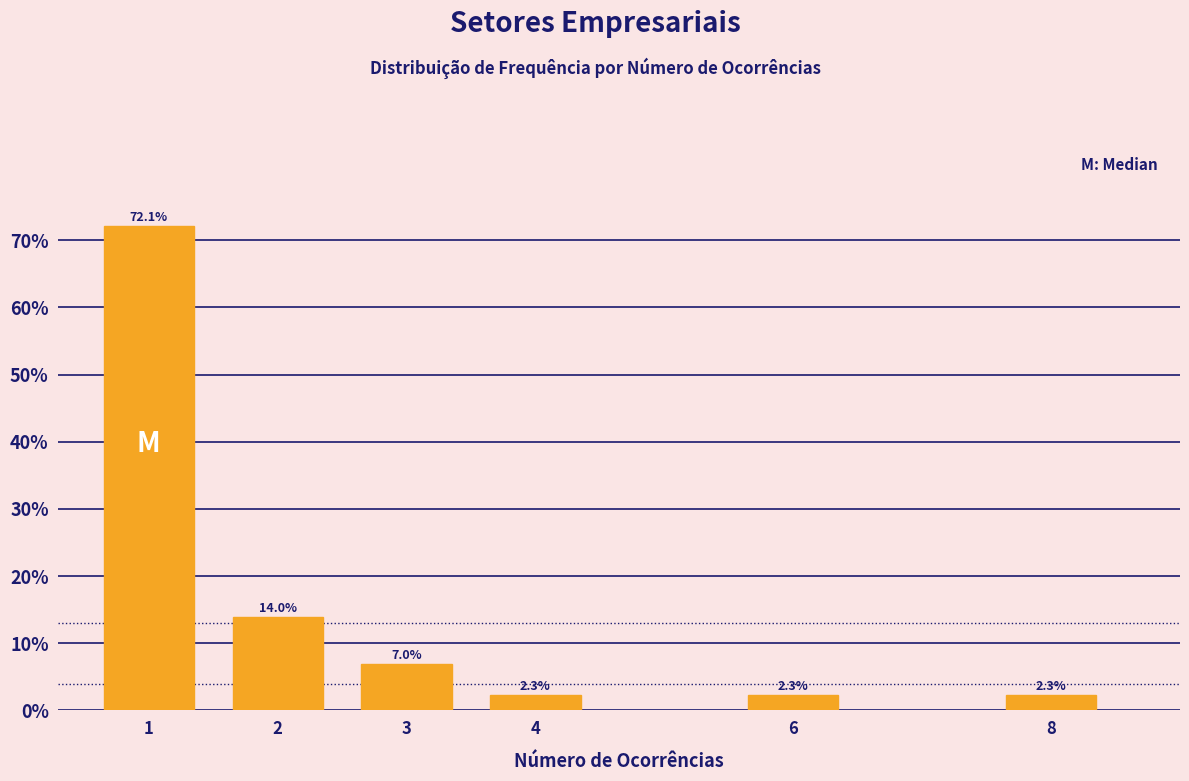

Reading left to right, list all the values displayed in this chart.

72.1	14.0	7.0	2.3	2.3	2.3